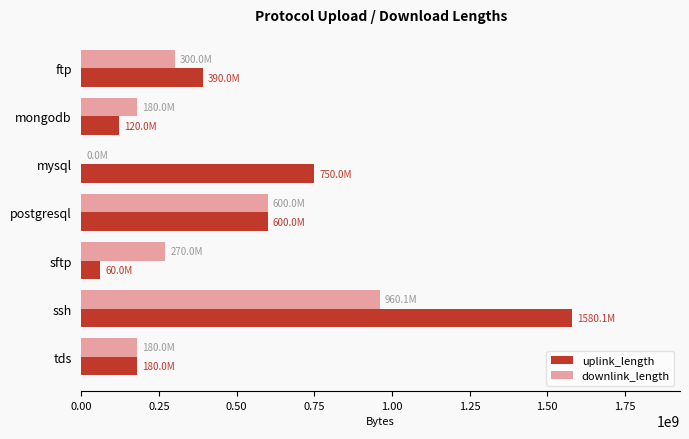

What is the total value across all series at ssh?

2540215643